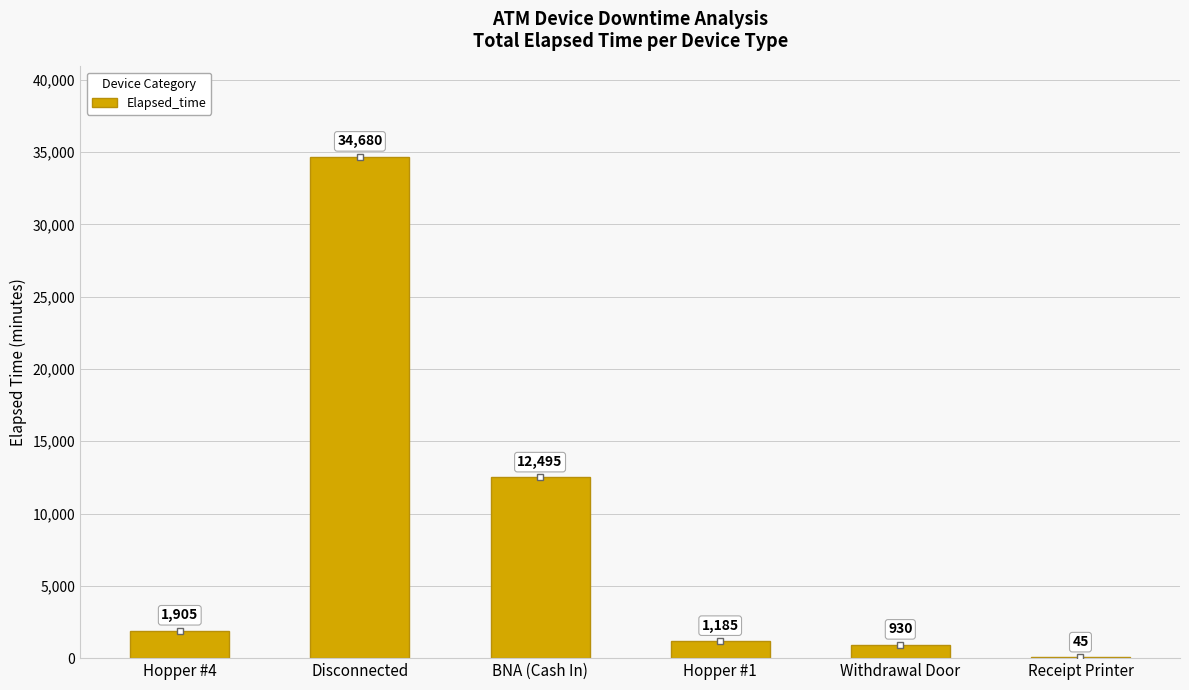

What is the change in value from Hopper #4 to Receipt Printer?

-1860